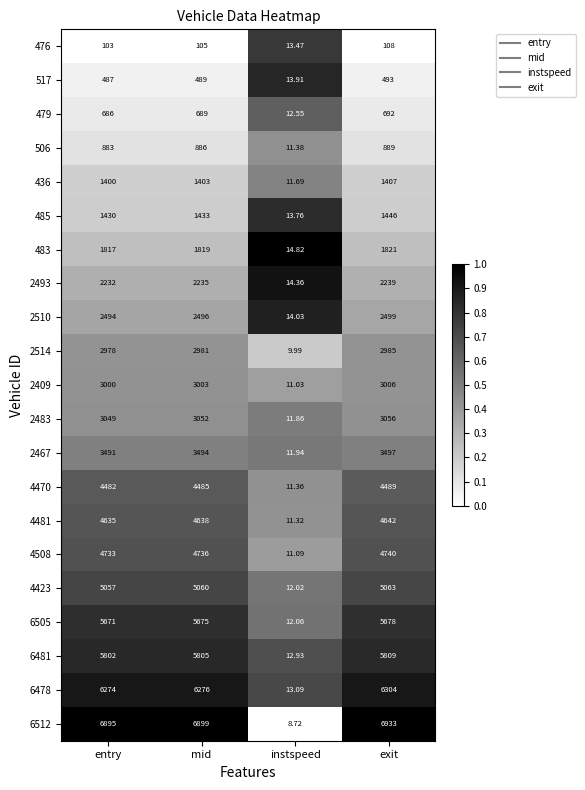

Count the number of data series in this chart.

21